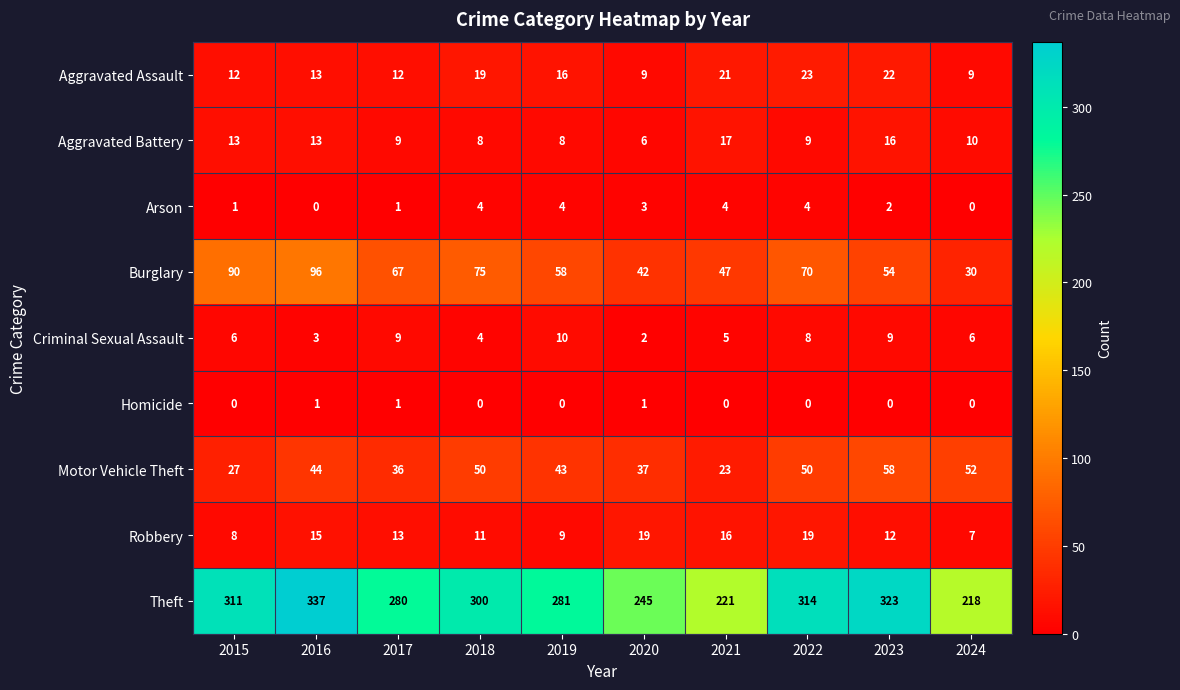

Which category has the highest value across all series?

2016